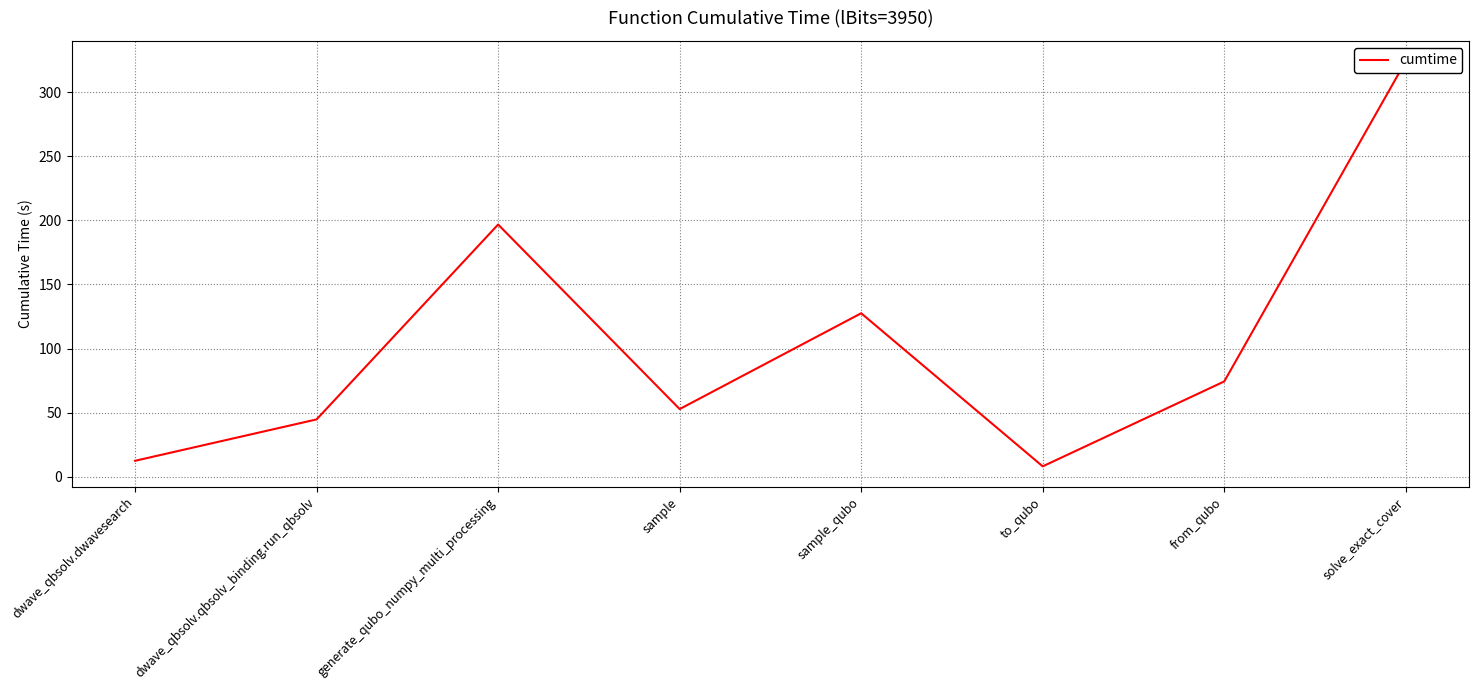

True or false: the data shows 167.4 at sample_qubo.

False